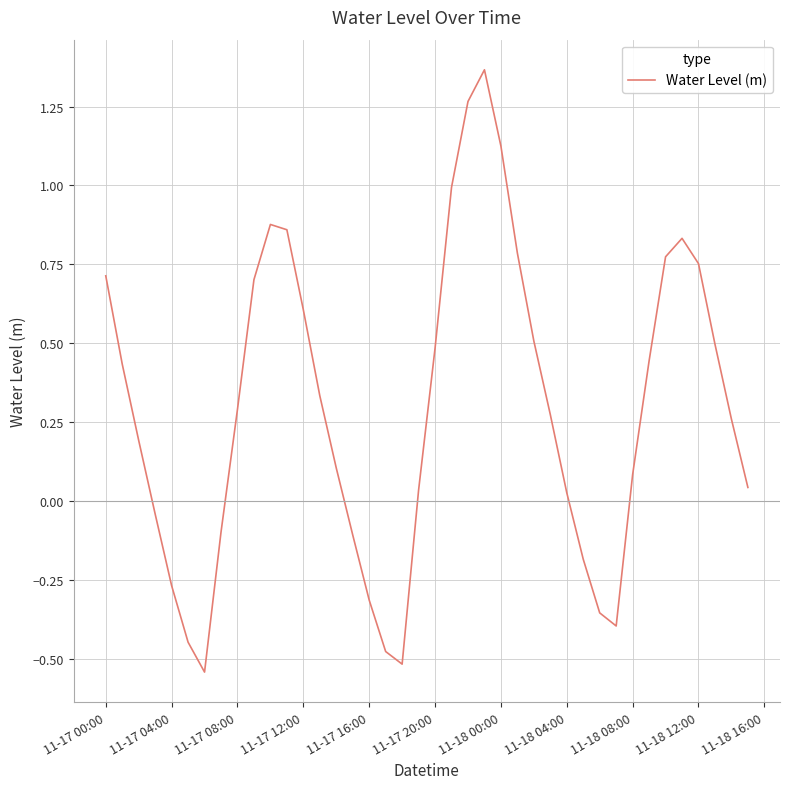

Does the chart display data point markers on the line(s)?

No